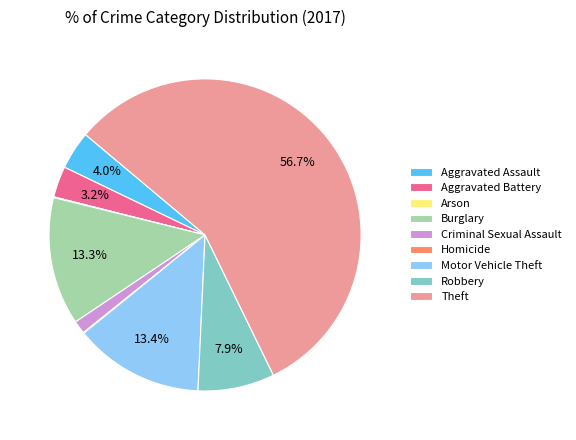

Which slice is the largest?

Theft